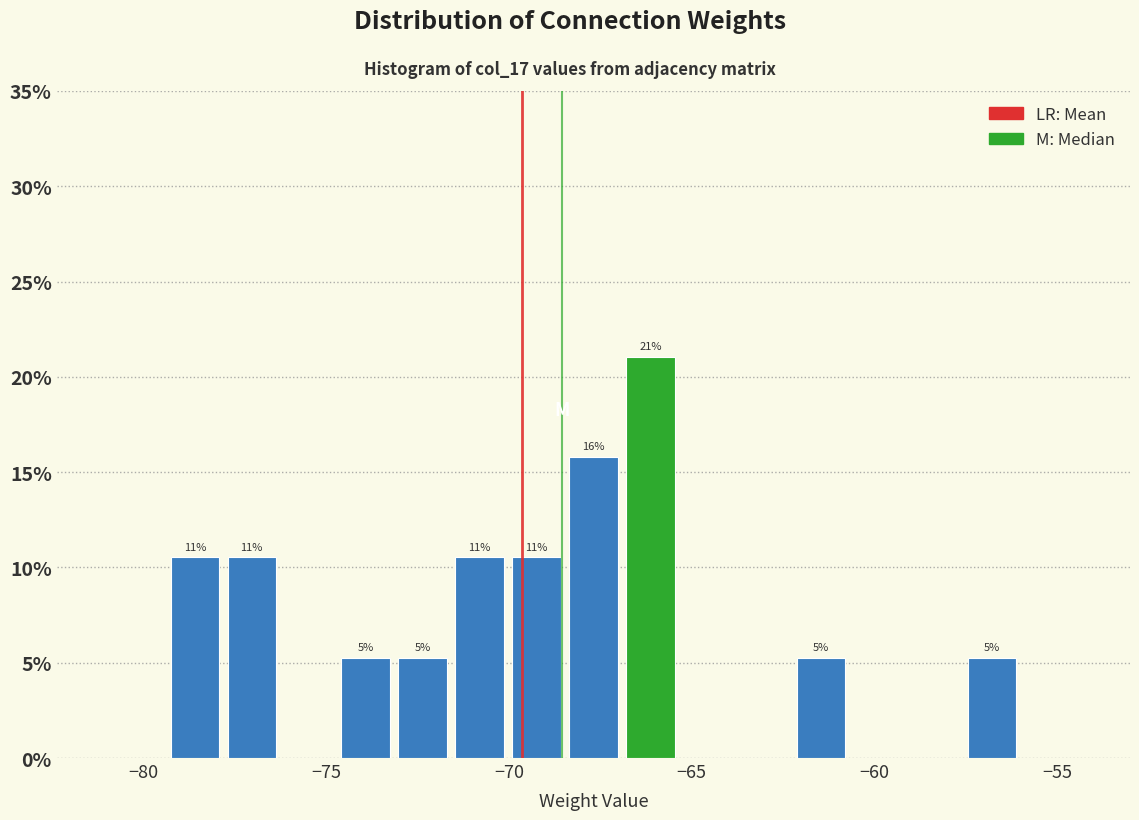

Around what value on the x-axis is the tallest bar? Give the approximate position of its centre, as read against the axis.

-66.0